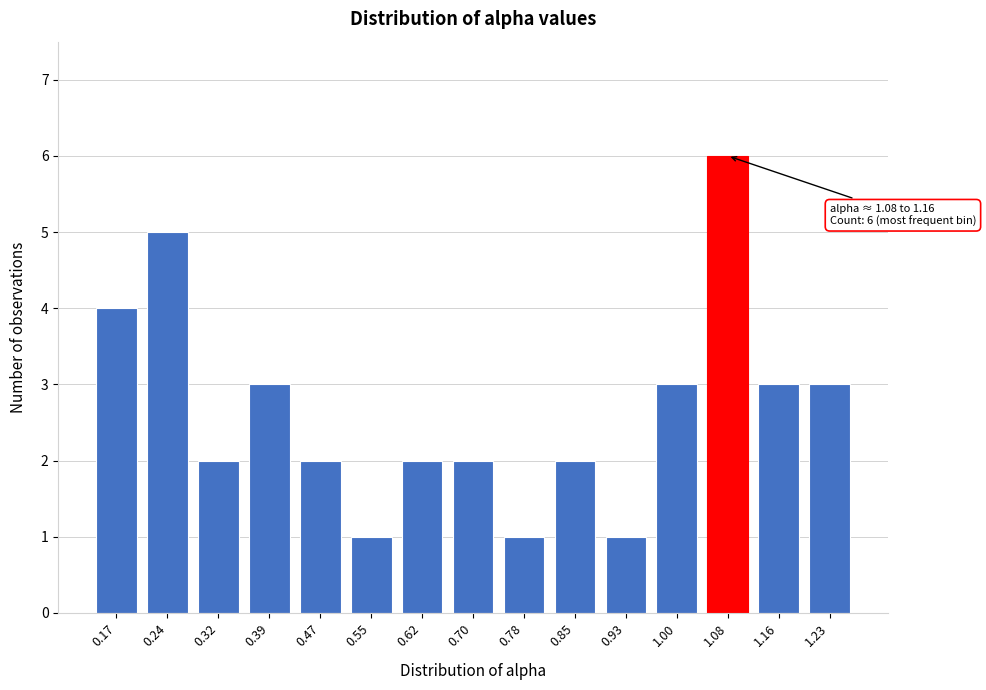

Reading right to left, what are all the values shown in this chart?

1.23=3	1.16=3	1.08=6	1.00=3	0.93=1	0.85=2	0.78=1	0.70=2	0.62=2	0.55=1	0.47=2	0.39=3	0.32=2	0.24=5	0.17=4